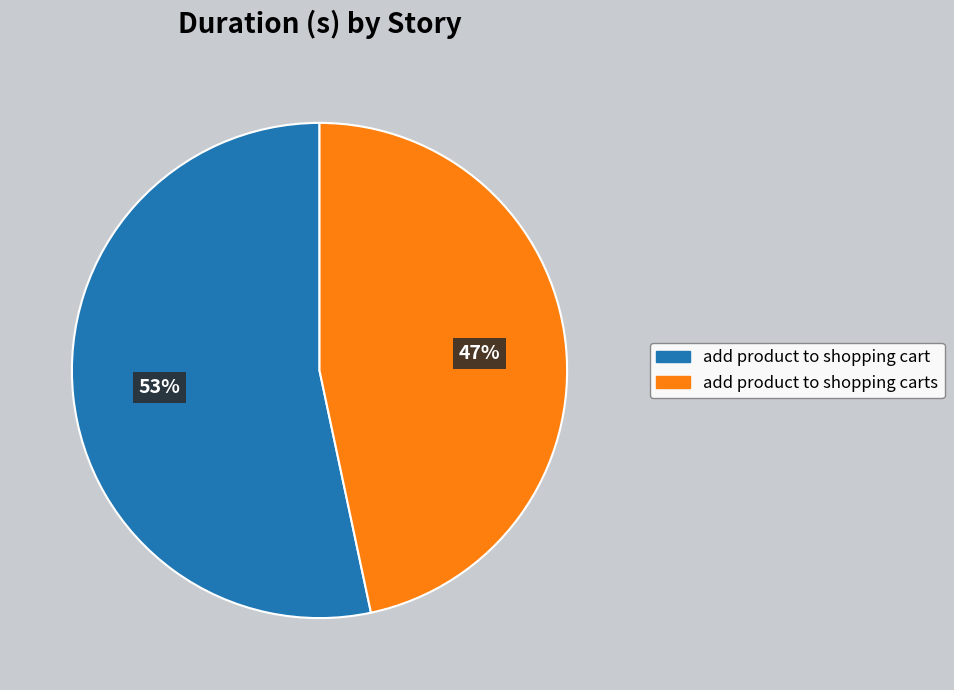

What is the smallest slice in the pie chart?

add product to shopping carts